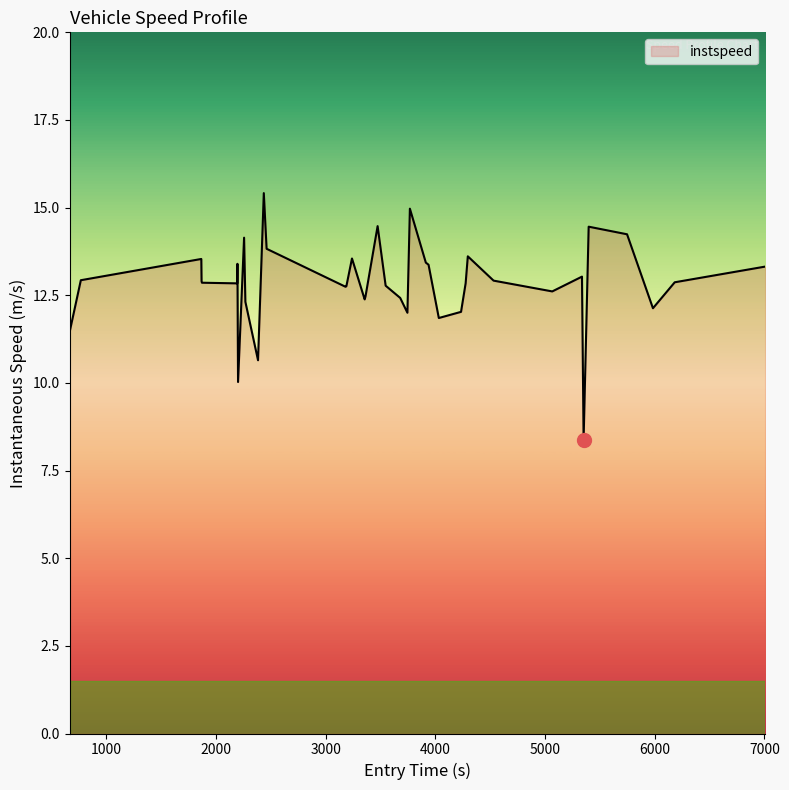

What is the greatest value displayed?

15.4